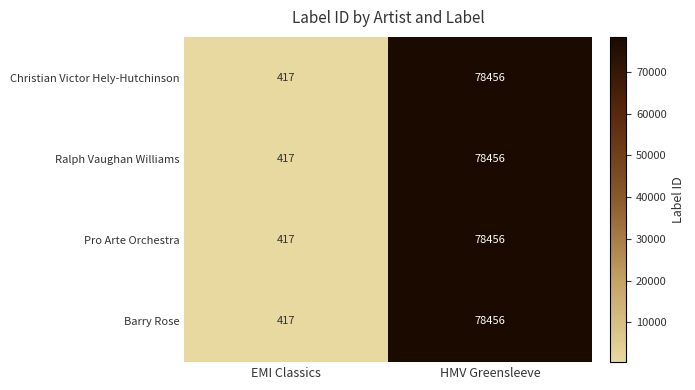

Reading left to right, transcribe all the data shown in this chart.

Christian Victor Hely-Hutchinson: 417	78456
Ralph Vaughan Williams: 417	78456
Pro Arte Orchestra: 417	78456
Barry Rose: 417	78456